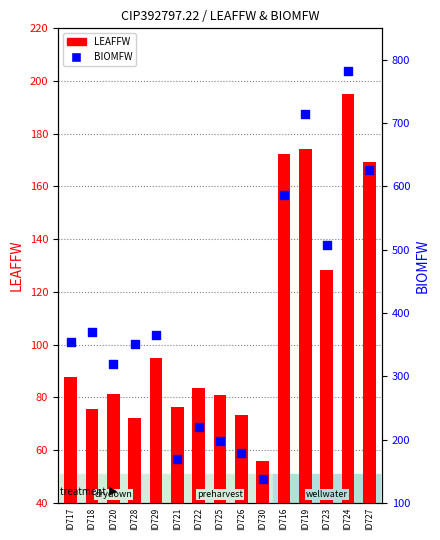

At which category is the sum across all series the highest?

ID724